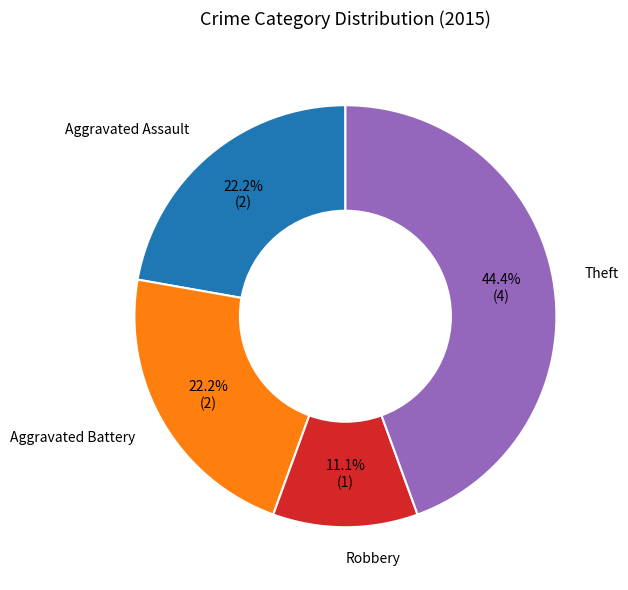

Count the number of slices in the pie.

4